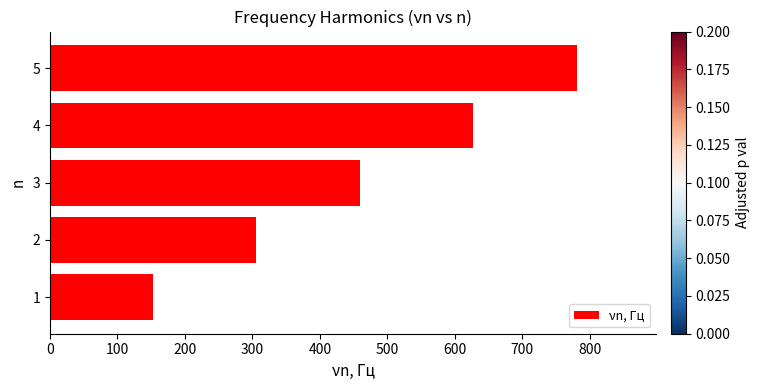

Is it true that the value at 5 is 1351?

False